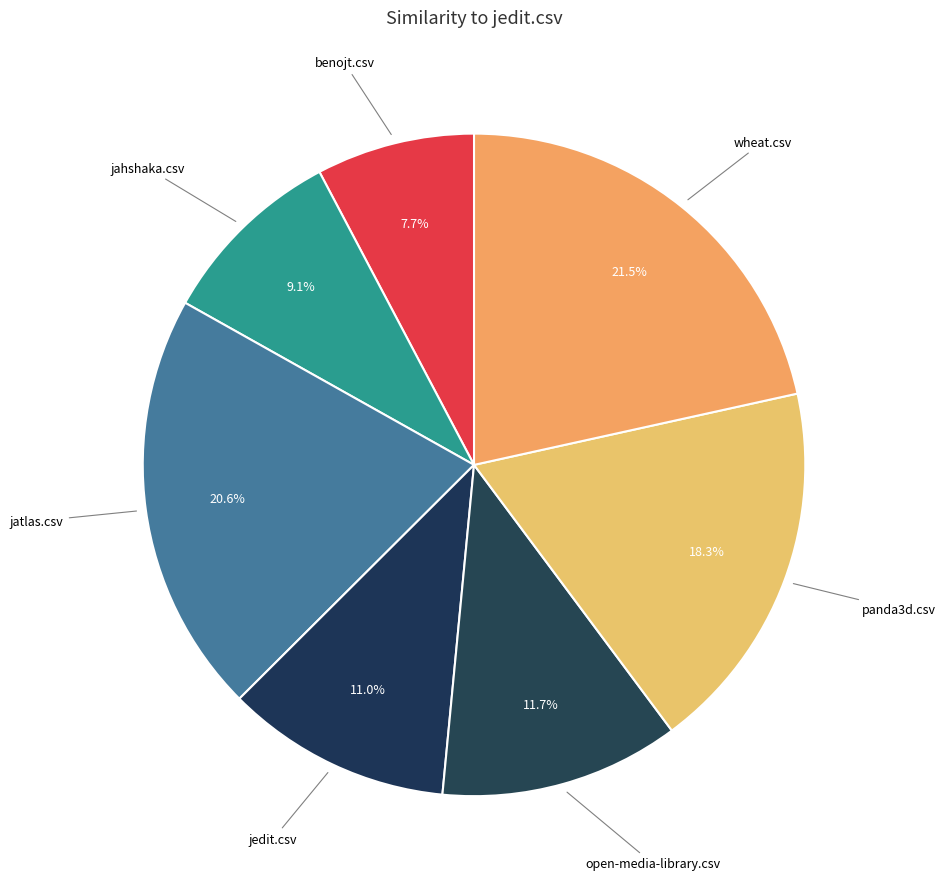

How many slices are in this pie chart?

7